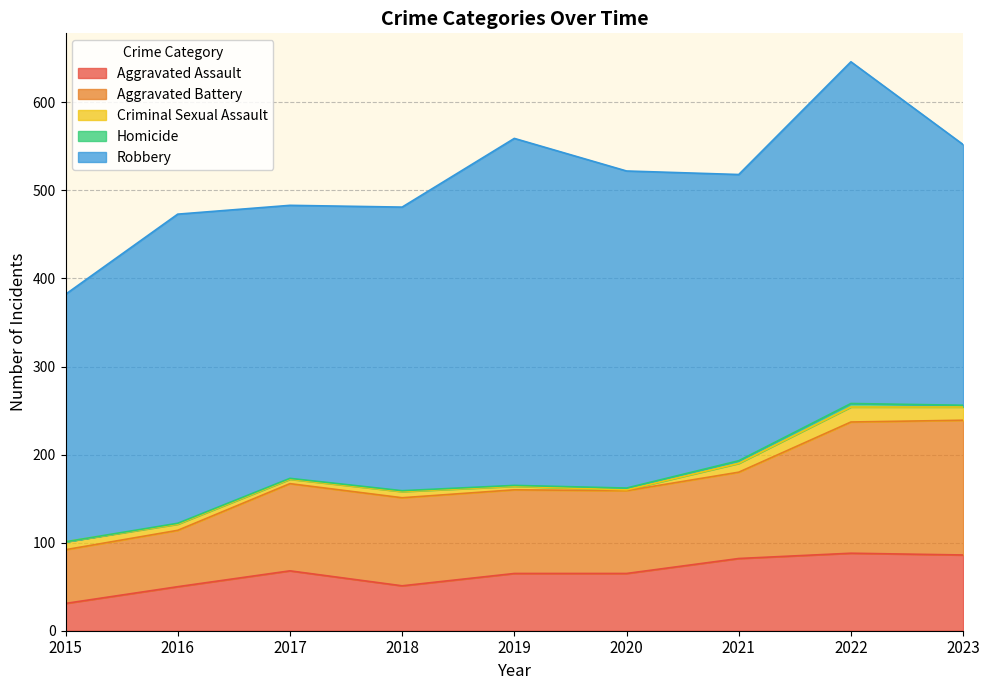

What is the difference between the second highest and second lowest values in the Aggravated Battery series?

85